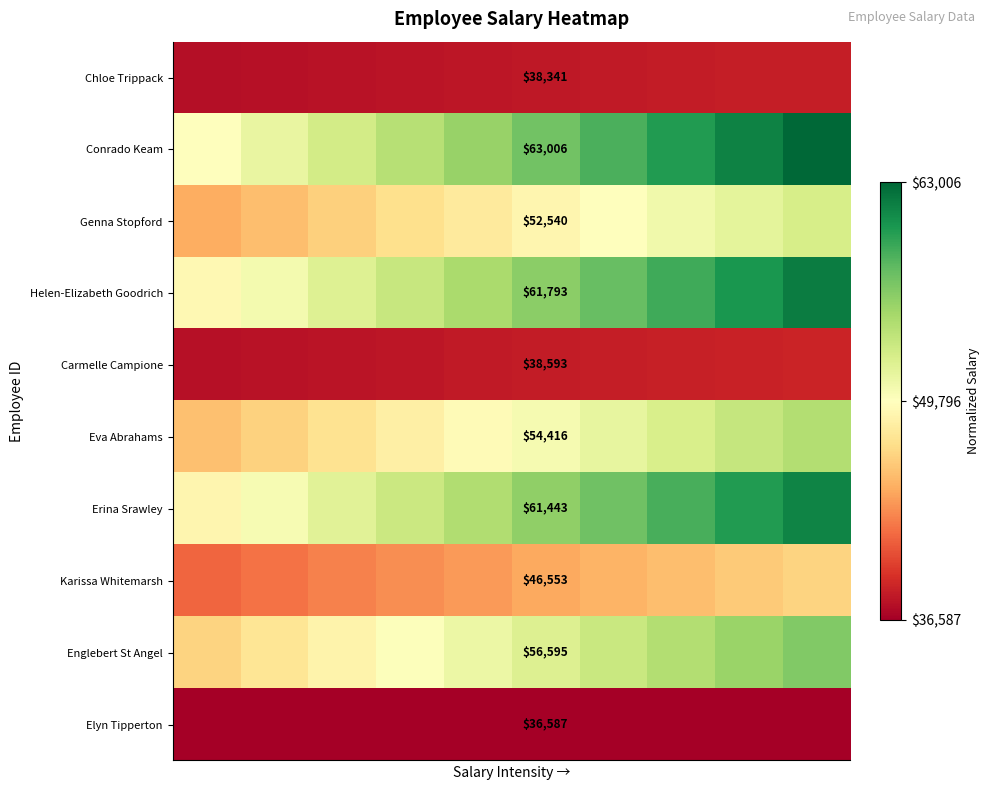

At which category is the sum across all series the highest?

9